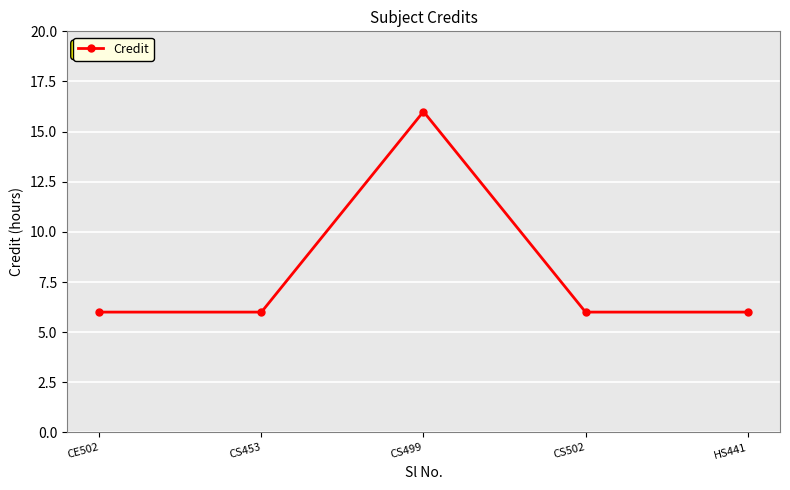

What is the change in value from CS453 to CS499?

+10